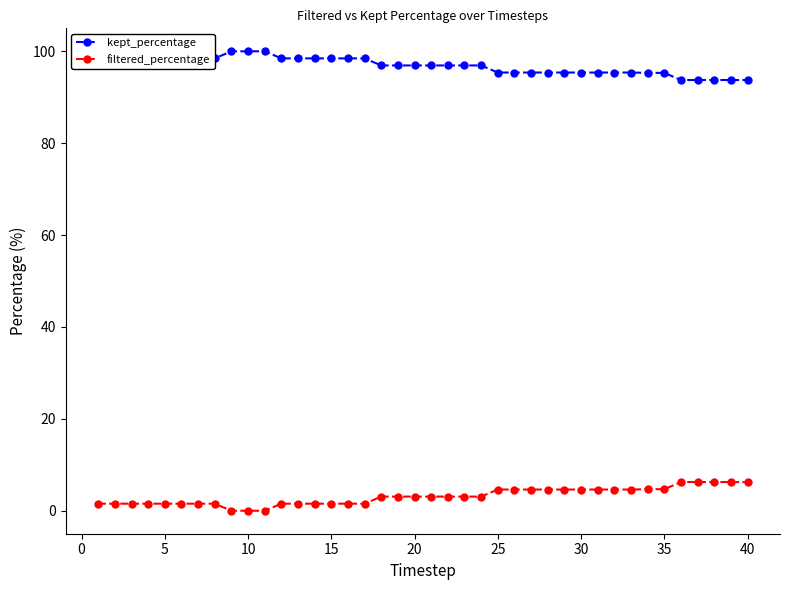

True or false: kept_percentage and filtered_percentage cross at least once.

False